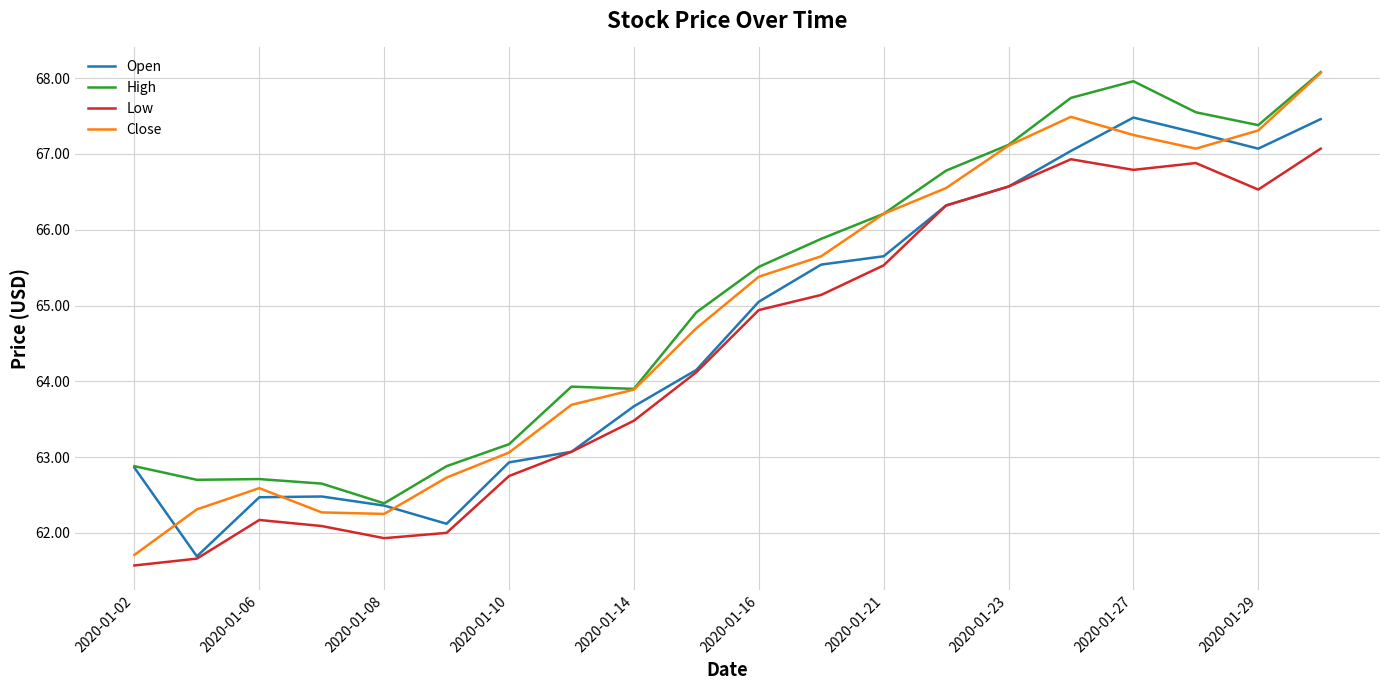

What is the highest value of the Close series?

68.1